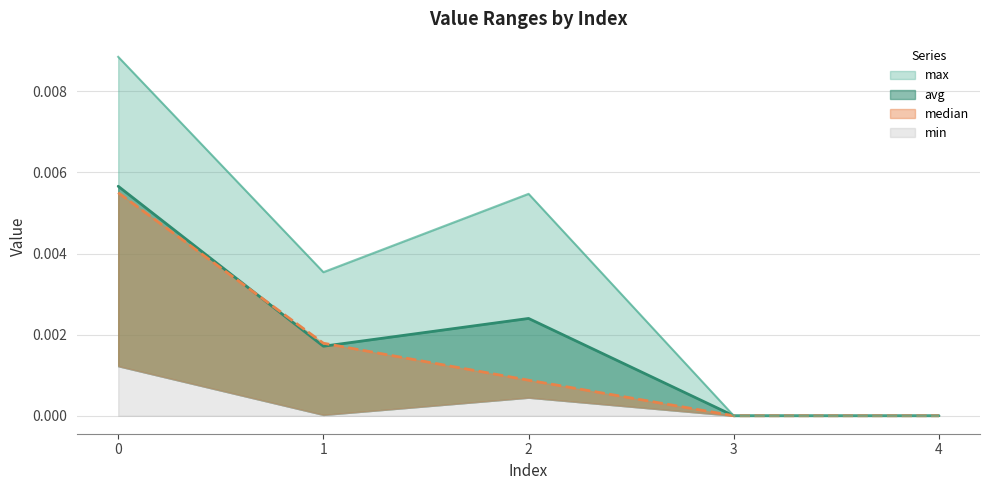

Which has a higher value, 1 or 4?

1